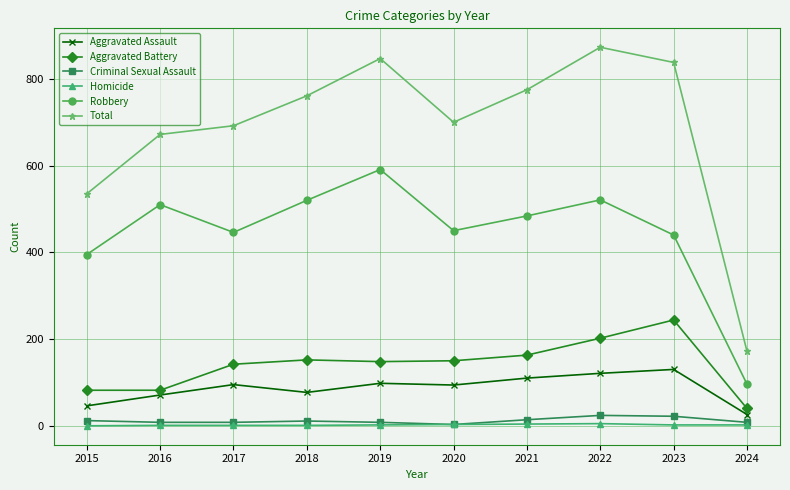

True or false: Robbery and Total cross at least once.

False